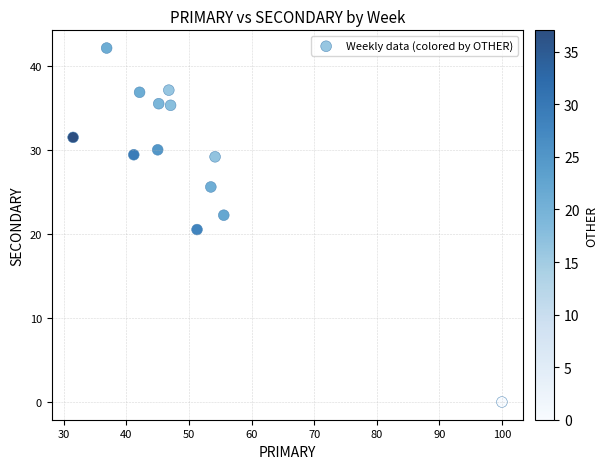

What Y value in the scatter plot is closest to 21?

20.5